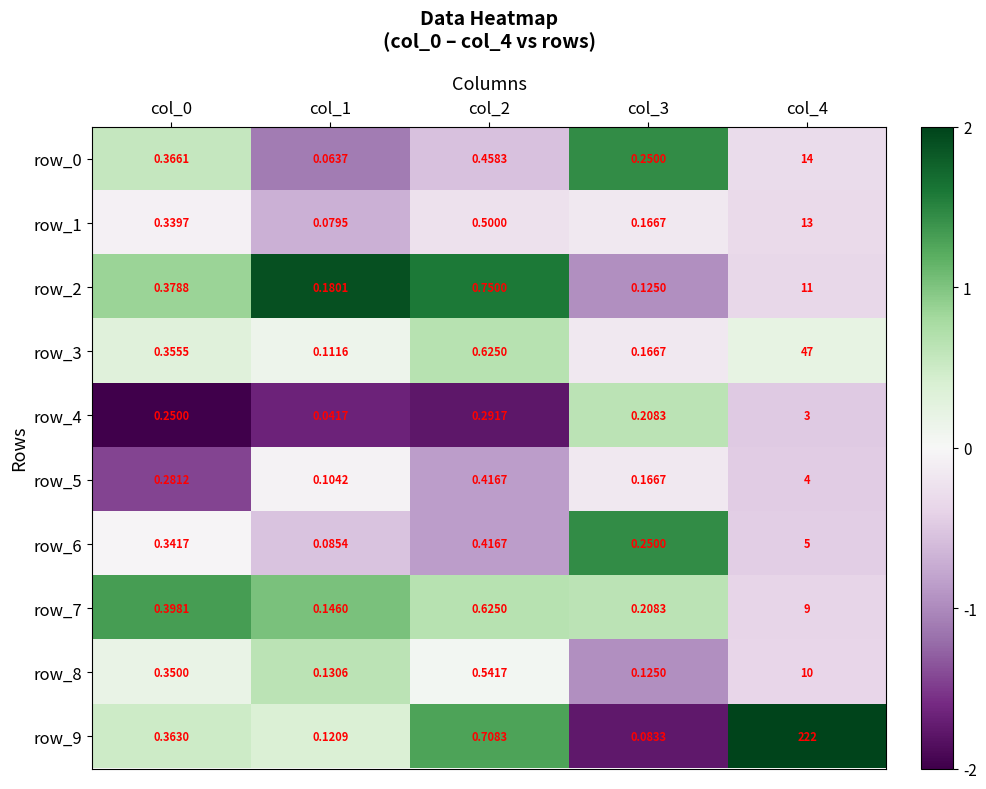

Is the value of row_0 at col_2 greater than the value of row_9 at col_2?

No